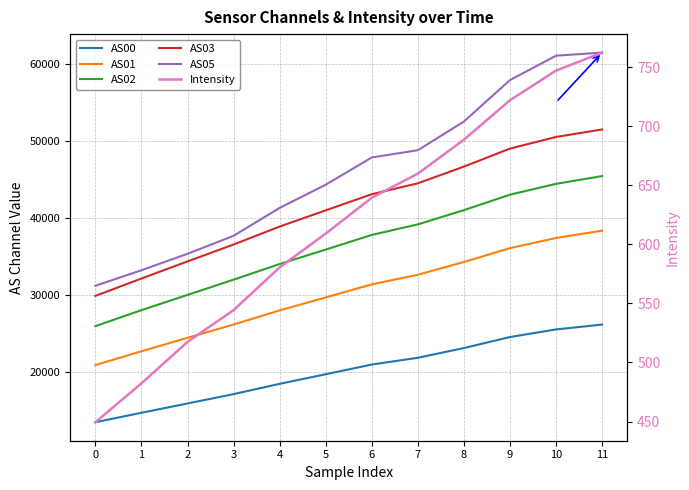

Reading right to left, transcribe all the data shown in this chart.

AS00: 26180.0	25550.0	24564.0	23138.0	21874.0	20998.0	19740.0	18499.0	17162.0	15952.0	14746.0	13520.0
AS01: 38354.0	37400.0	36090.0	34292.0	32637.0	31391.0	29694.0	28019.0	26186.0	24463.0	22717.0	20929.0
AS02: 45426.0	44420.0	43016.0	41012.0	39167.0	37799.0	35898.0	34030.0	31997.0	30025.0	28048.0	25974.0
AS03: 51472.0	50498.0	48987.0	46655.0	44490.0	43077.0	40985.0	38883.0	36552.0	34366.0	32149.0	29894.0
AS05: 61432.0	61031.0	57872.0	52496.0	48778.0	47842.0	44306.0	41303.0	37682.0	35352.0	33222.0	31203.0
Intensity: 762.4	747.1	722.0	688.6	659.9	639.5	609.1	580.5	544.4	517.4	482.3	449.4